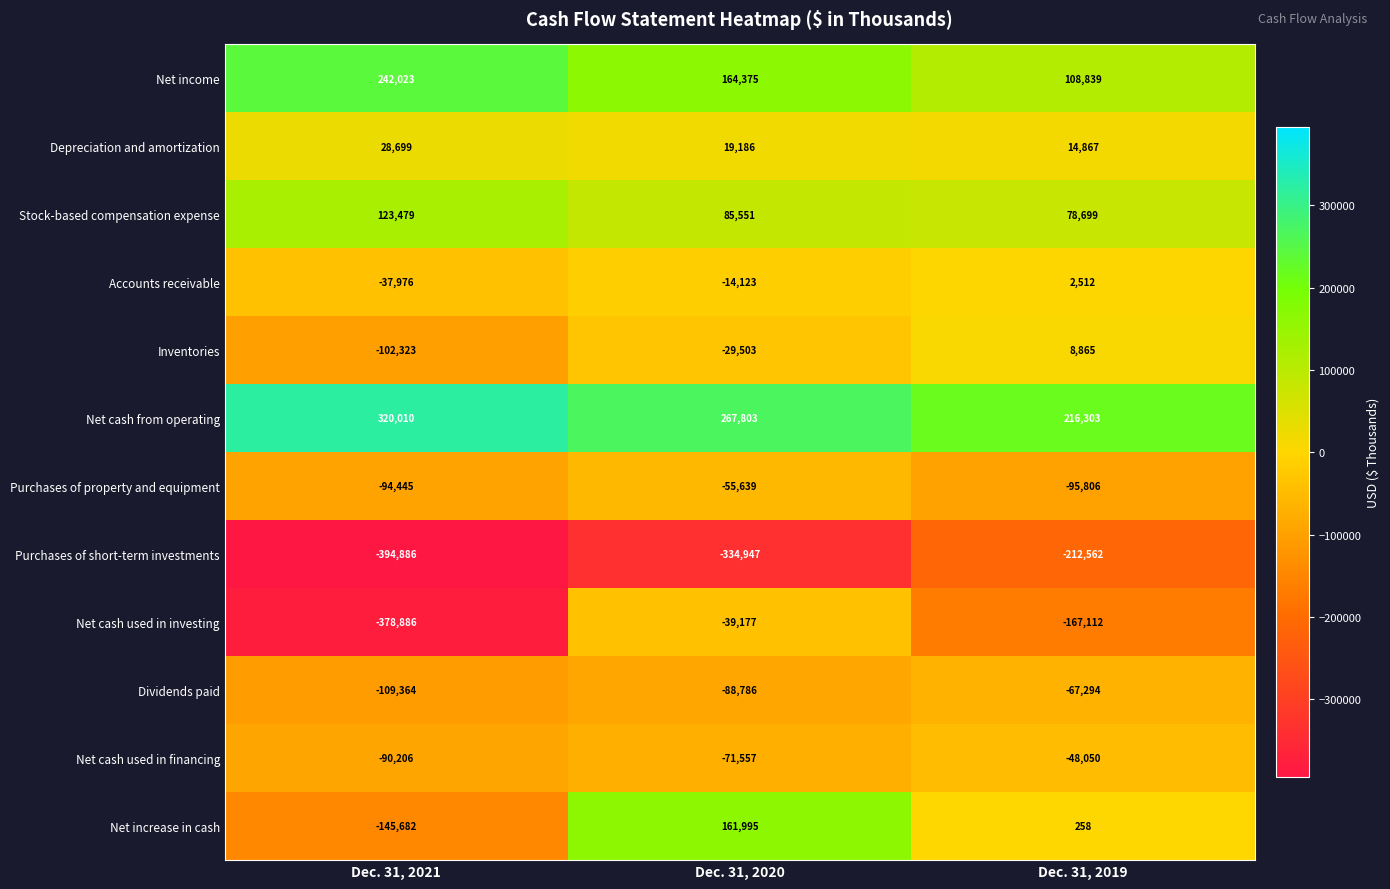

At which label does Net cash used in financing reach its peak?

Dec. 31, 2019